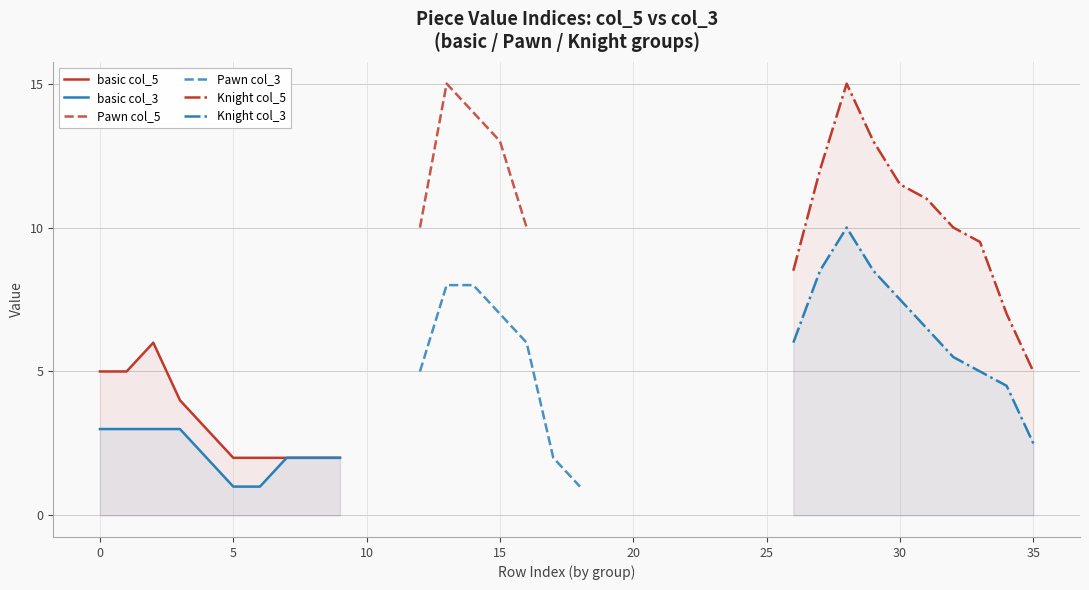

Is it true that basic col_5 equals 5 at 0?

True